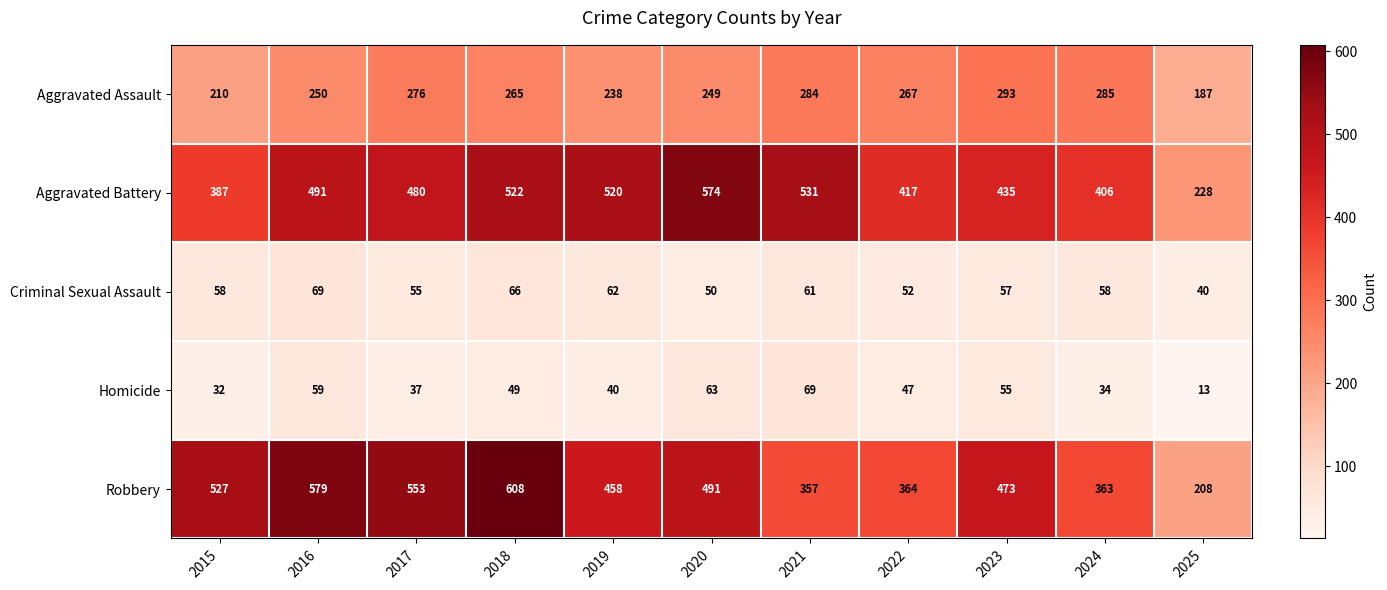

What is the difference between the maximum and second lowest values in the Homicide series?

37